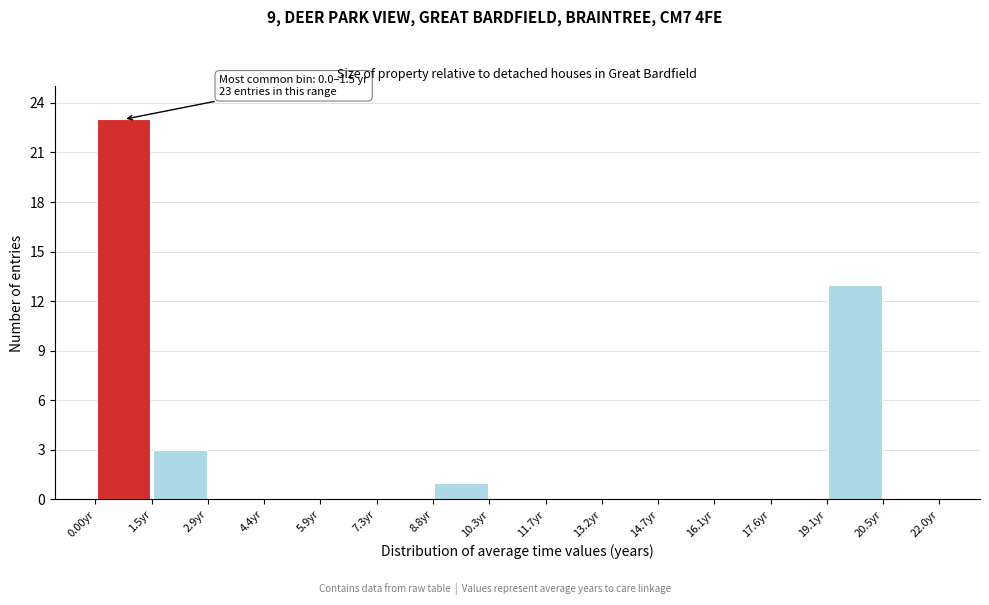

Over which range of the x-axis is the bar tallest?

0.0 to 1.4